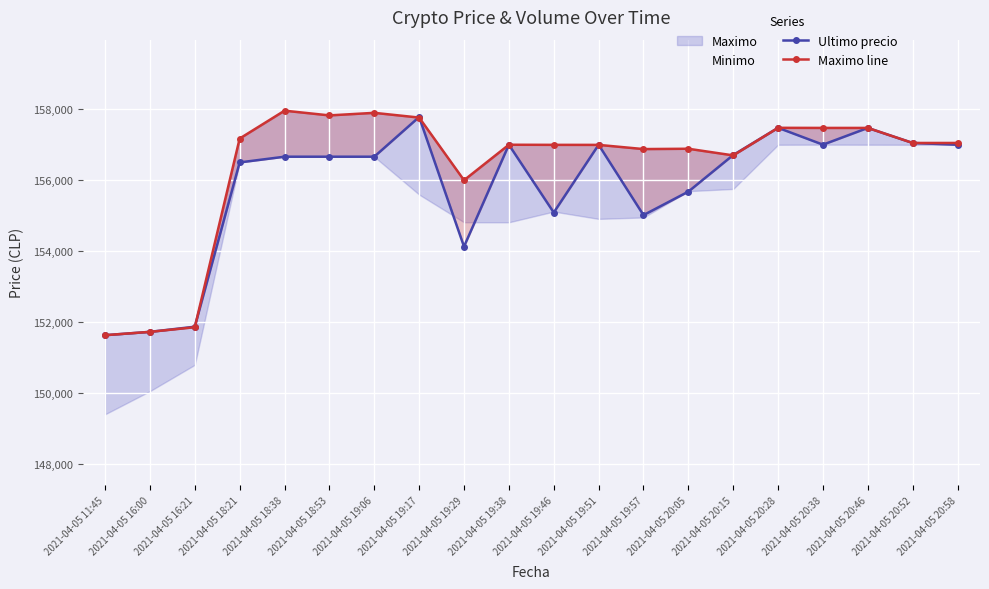

What is the average value of the Maximo line series?

156391